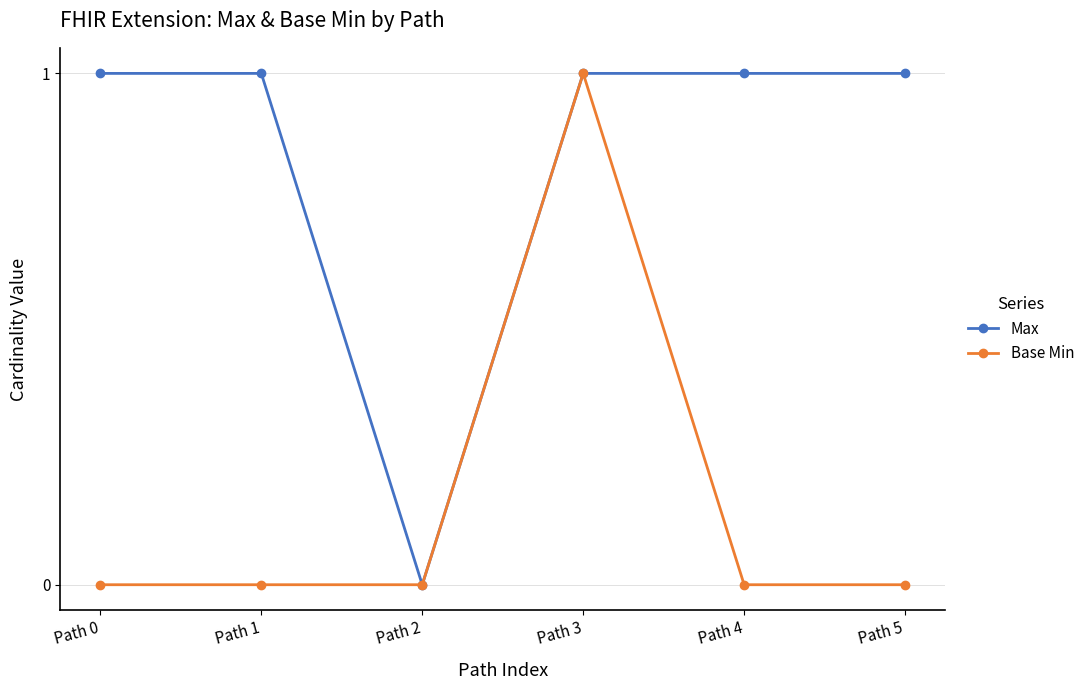

Count the number of data series in this chart.

2